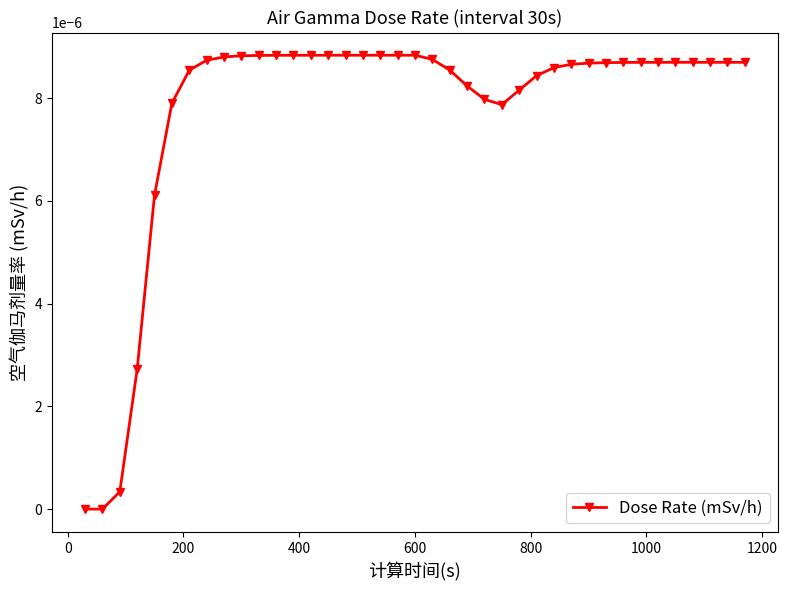

How many lines are shown in the chart?

1